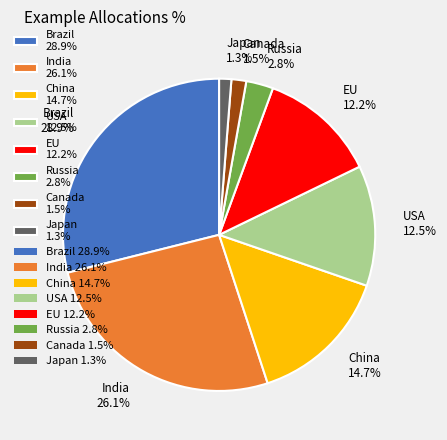

To the nearest percent, what is the difference between the largest and smallest slice percentages?

28%